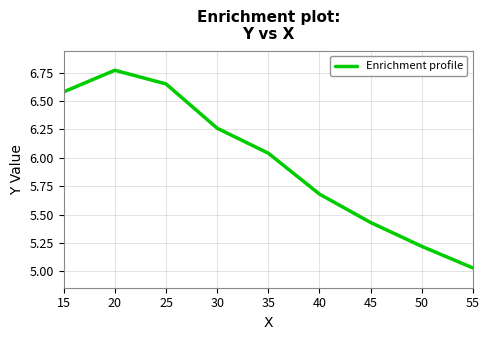

List the labels in order of value, largest first.

20, 25, 15, 30, 35, 40, 45, 50, 55